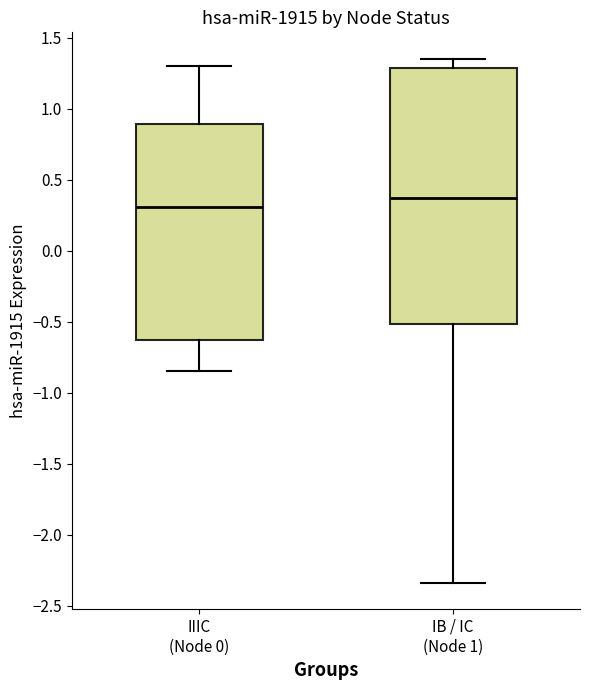

Reading left to right, read every box against the y-axis: the position of its median line, the range the box covers, and the ends of its whiskers. The values are not printed on the chart, so give them approximately, as read against the axis.

IIIC (Node 0): median 0.30, box -0.65 to 0.90, whiskers -0.85 to 1.30
IB / IC (Node 1): median 0.35, box -0.50 to 1.30, whiskers -2.35 to 1.35